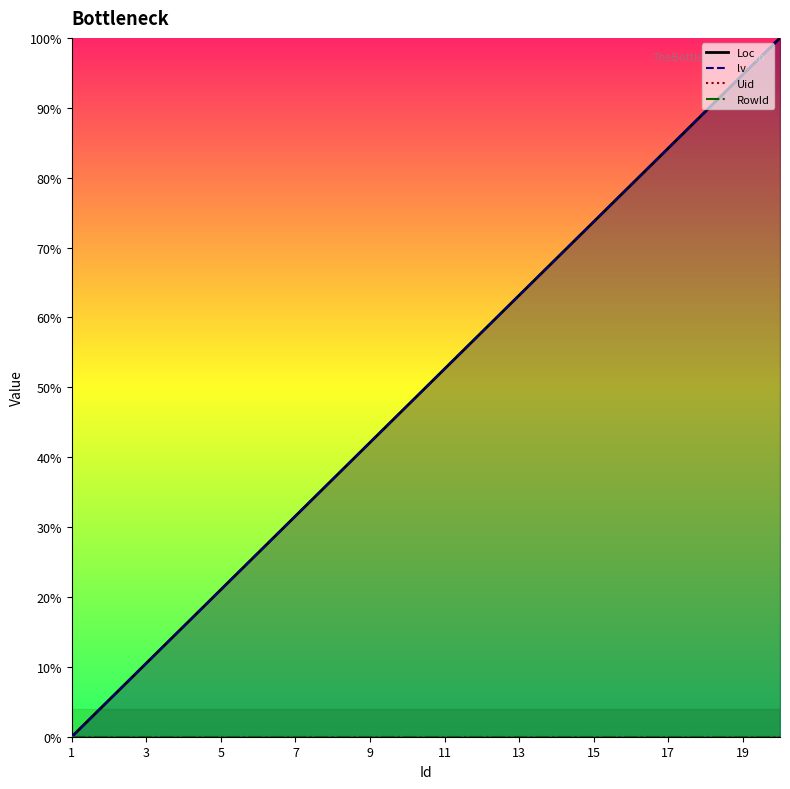

Is it true that Loc equals 55.1 at 16?

False